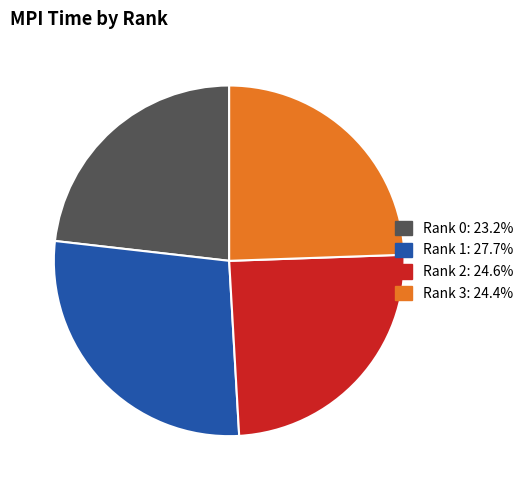

How many slices are in this pie chart?

4